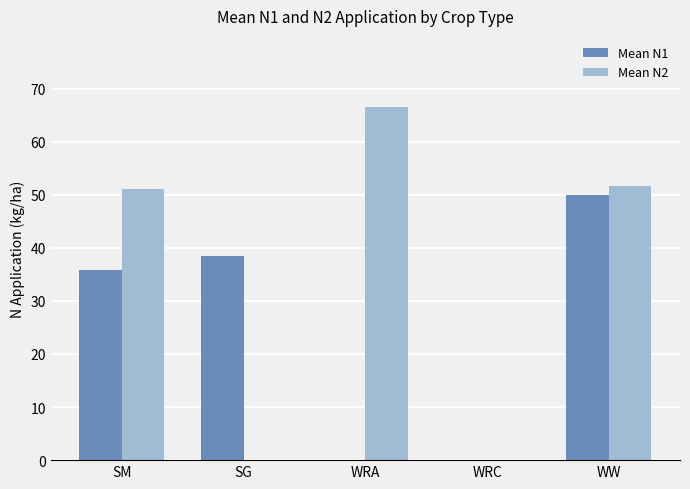

What are all the series names shown in the legend?

Mean N1, Mean N2